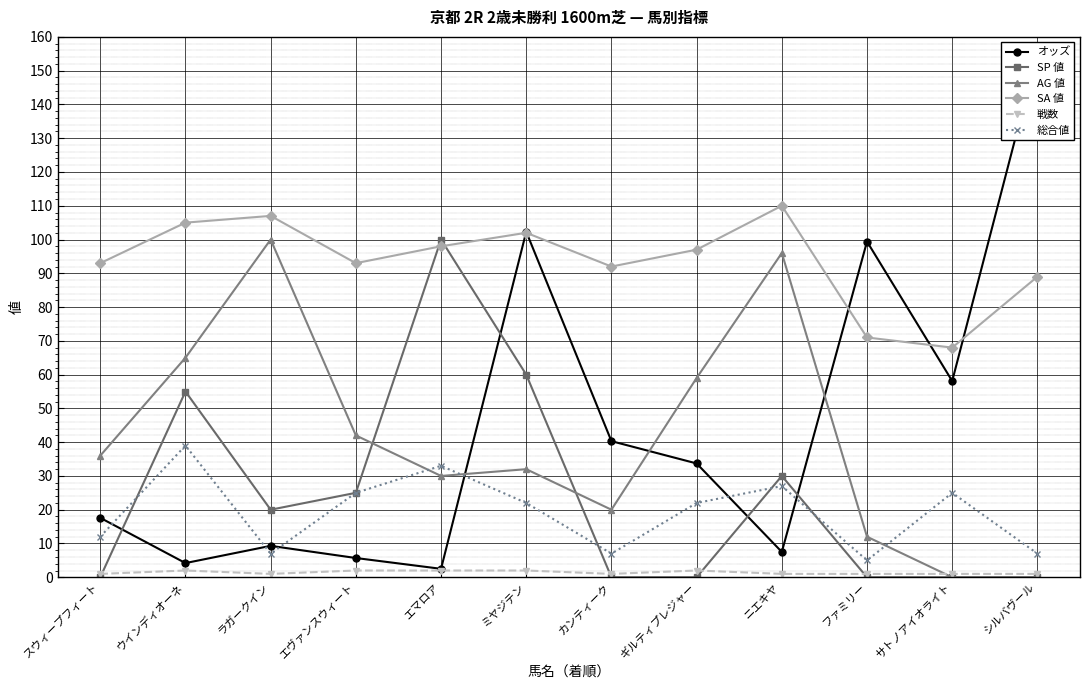

Which series has the largest total across all categories?

SA 値